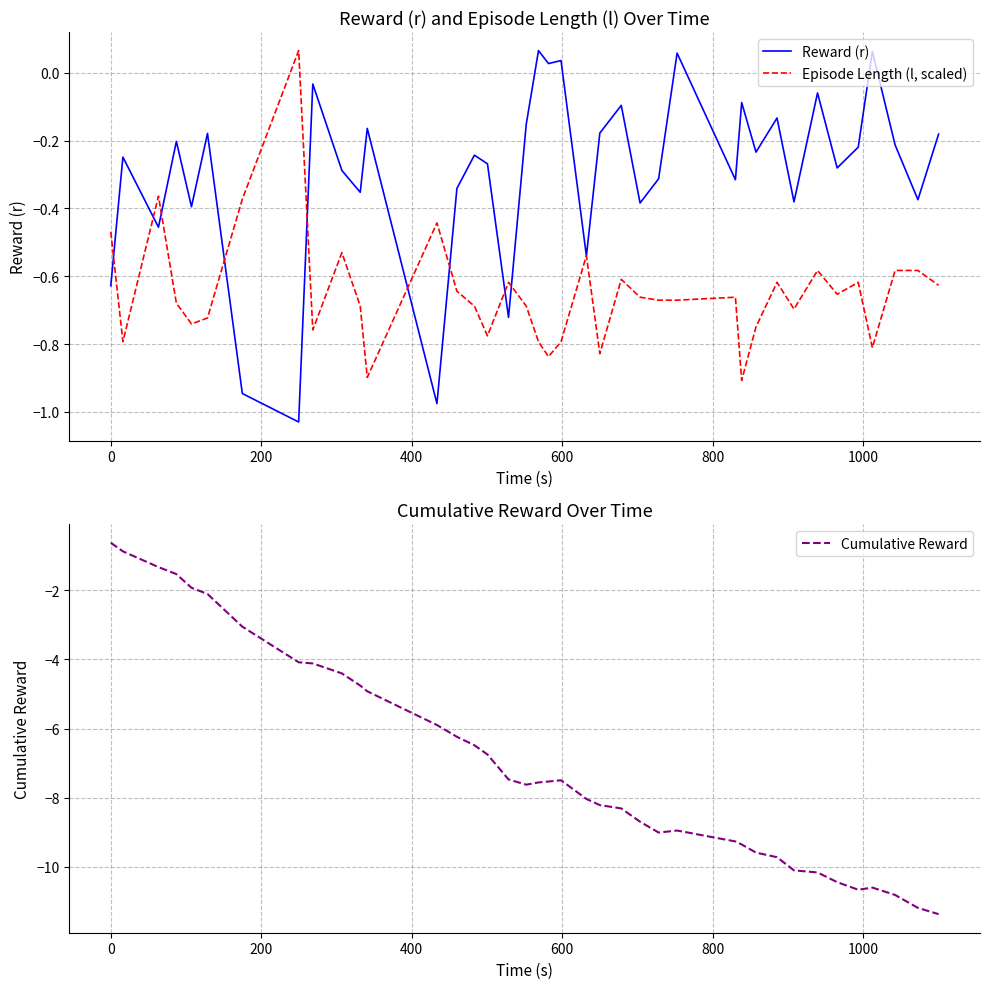

What is the minimum value for Cumulative Reward?

-11.4